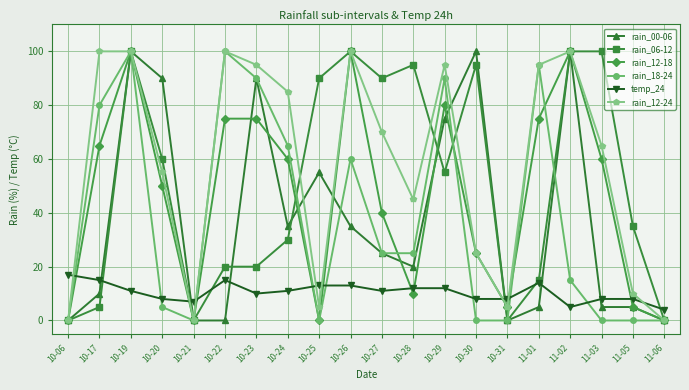

What is the label of the 3rd point from the right?

11-03